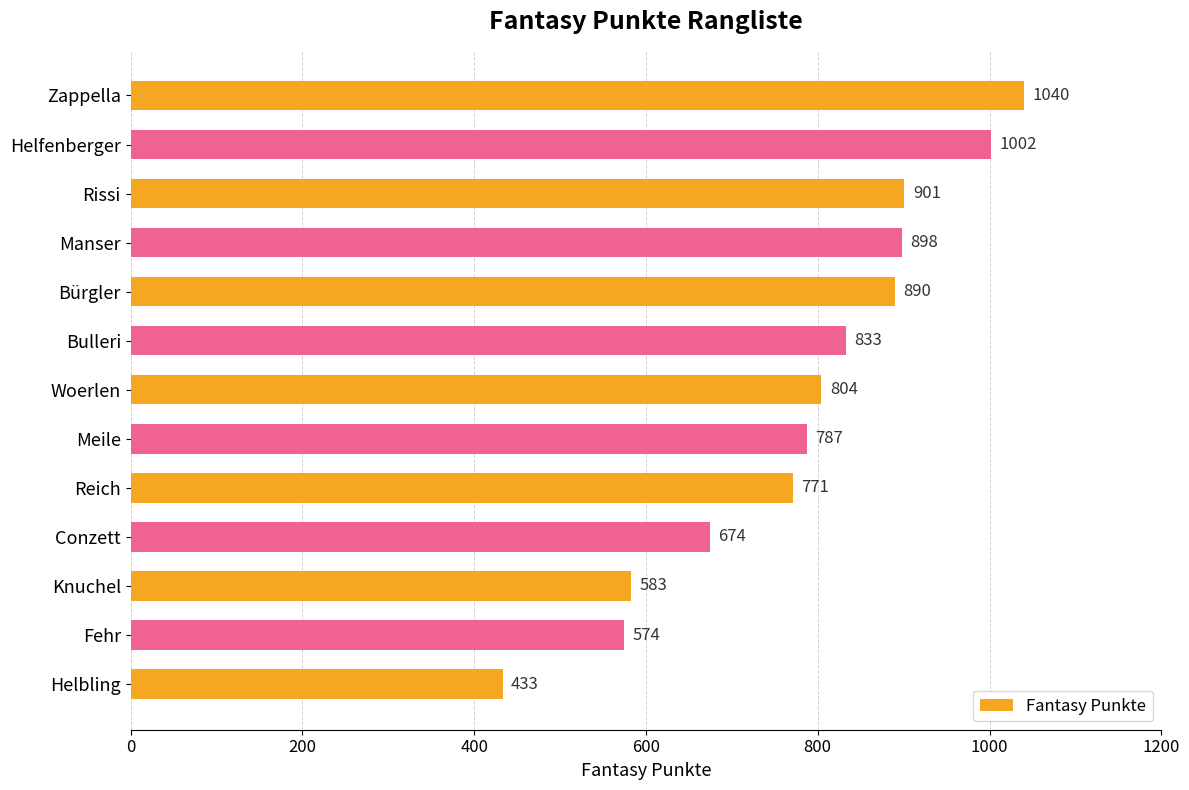

Approximately how many times larger is the value at Zappella compared to Reich?

1.3